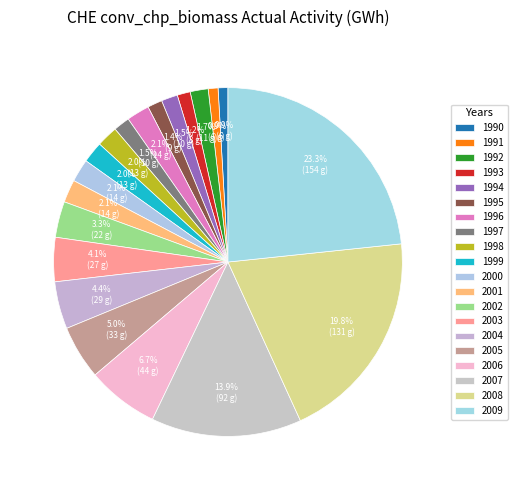

Does 1992 represent more than half of the total?

No